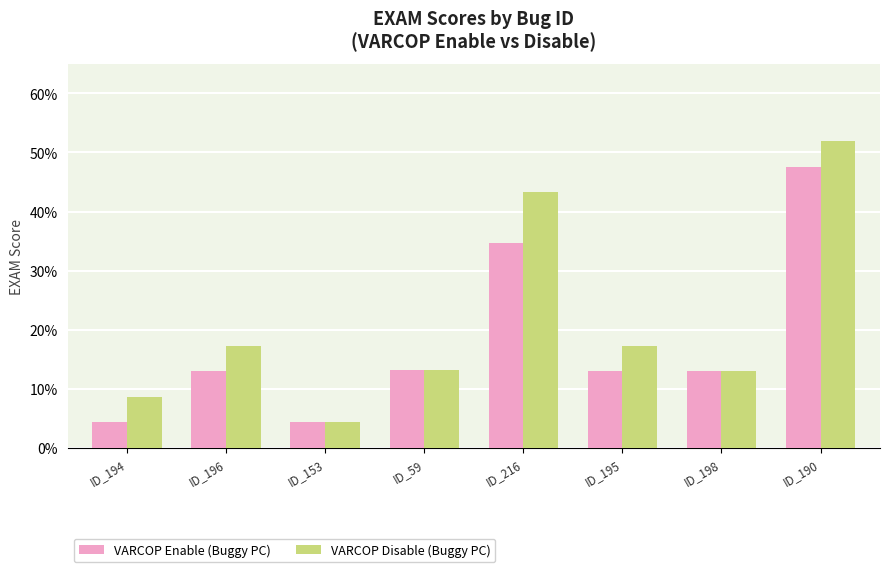

What are all the series names shown in the legend?

VARCOP Enable (Buggy PC), VARCOP Disable (Buggy PC)